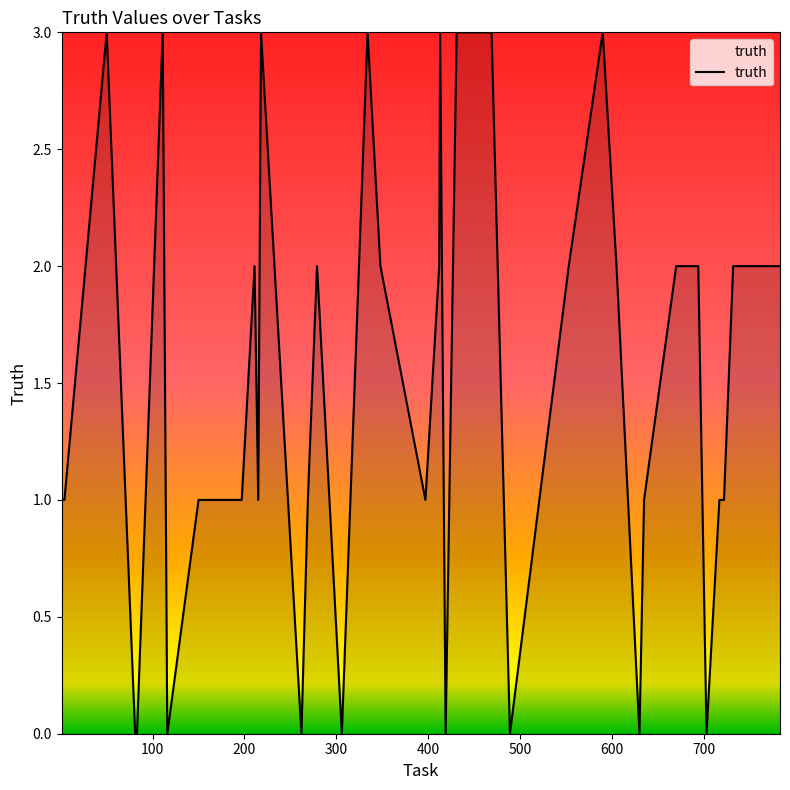

Does the chart display data point markers on the line(s)?

No